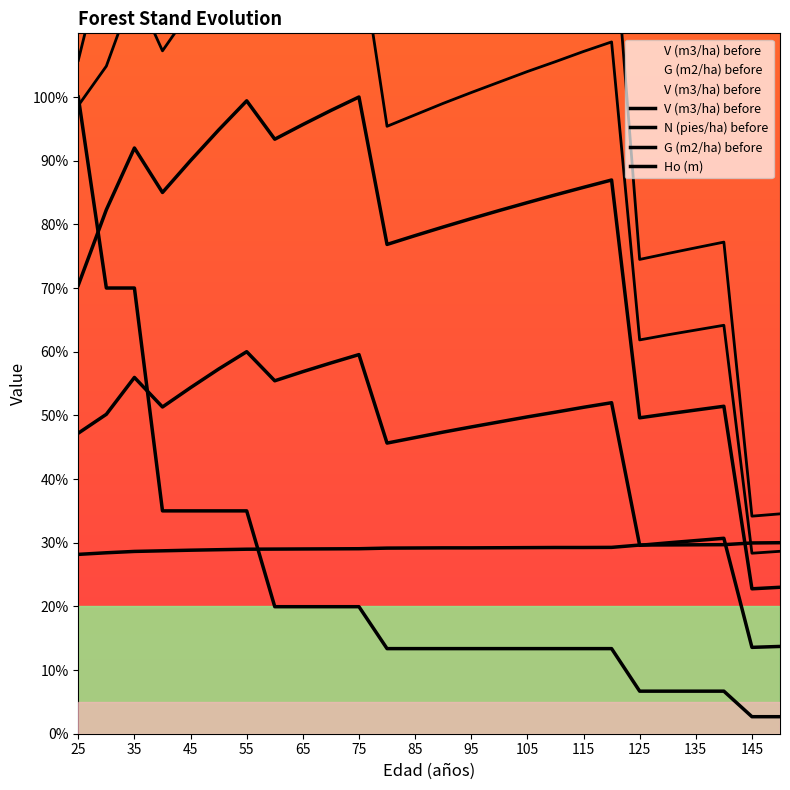

Rank the series by their maximum value, from lowest to highest.

Ho (m), N (pies/ha) before, G (m2/ha) before, V (m3/ha) before